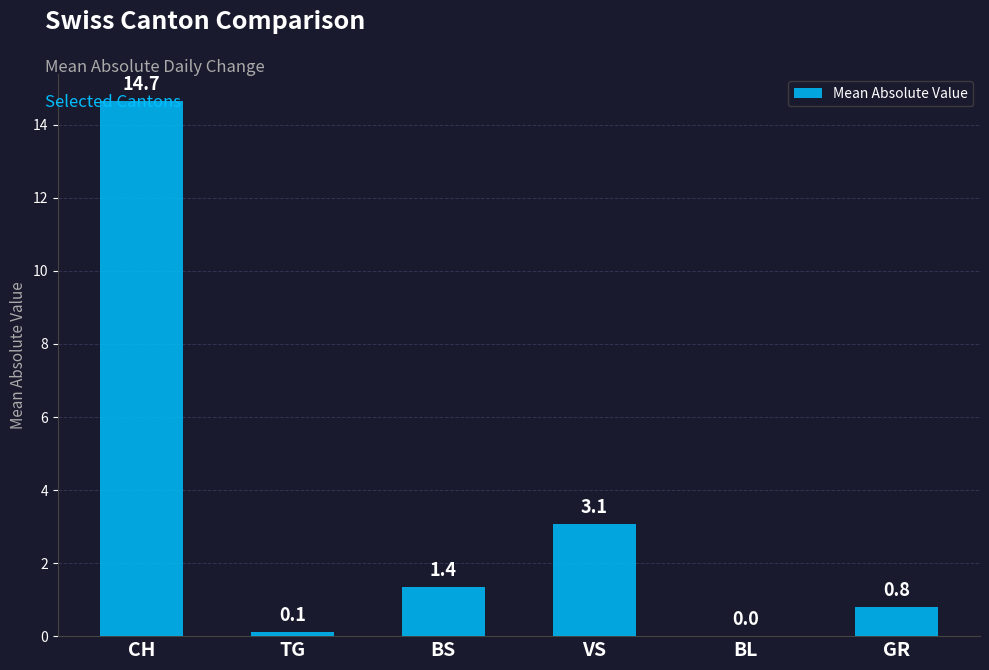

The chart shows a value of 1.4 at VS. True or false?

False